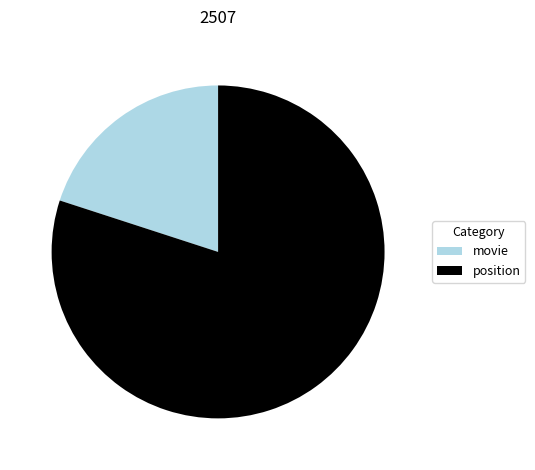

Between movie and position, which is larger?

position